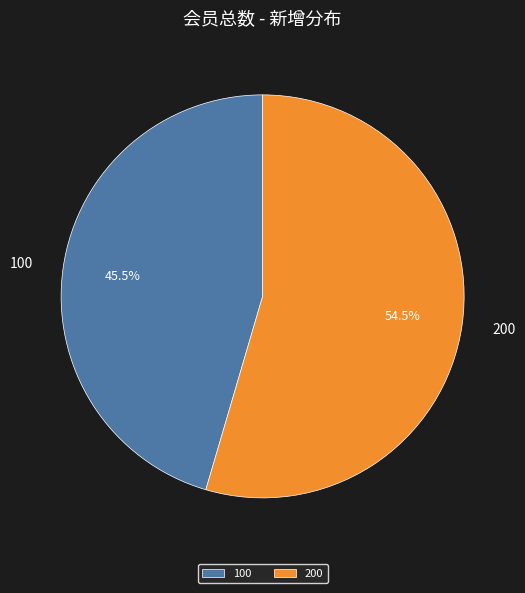

How many segments does this pie chart have?

2